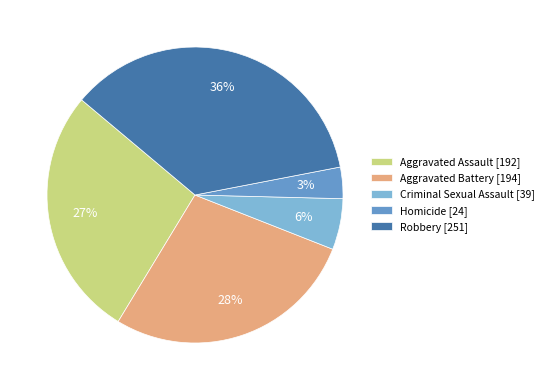

To the nearest percent, what portion does Aggravated Assault represent?

27%